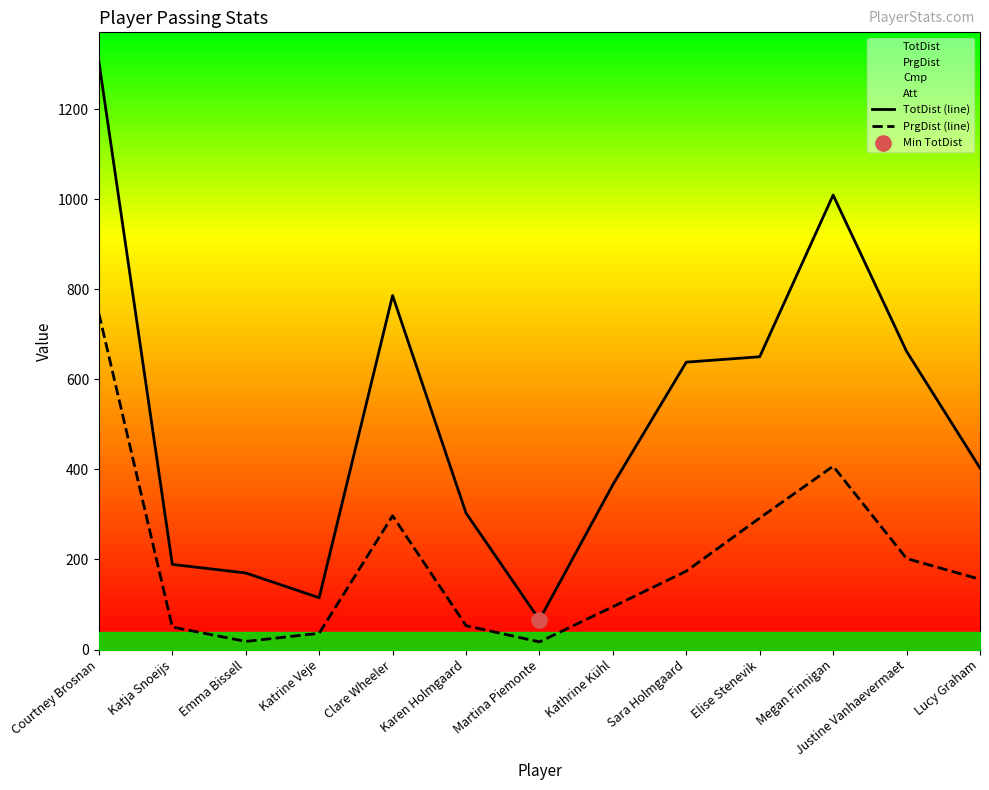

Which series has the largest total across all categories?

TotDist (line)